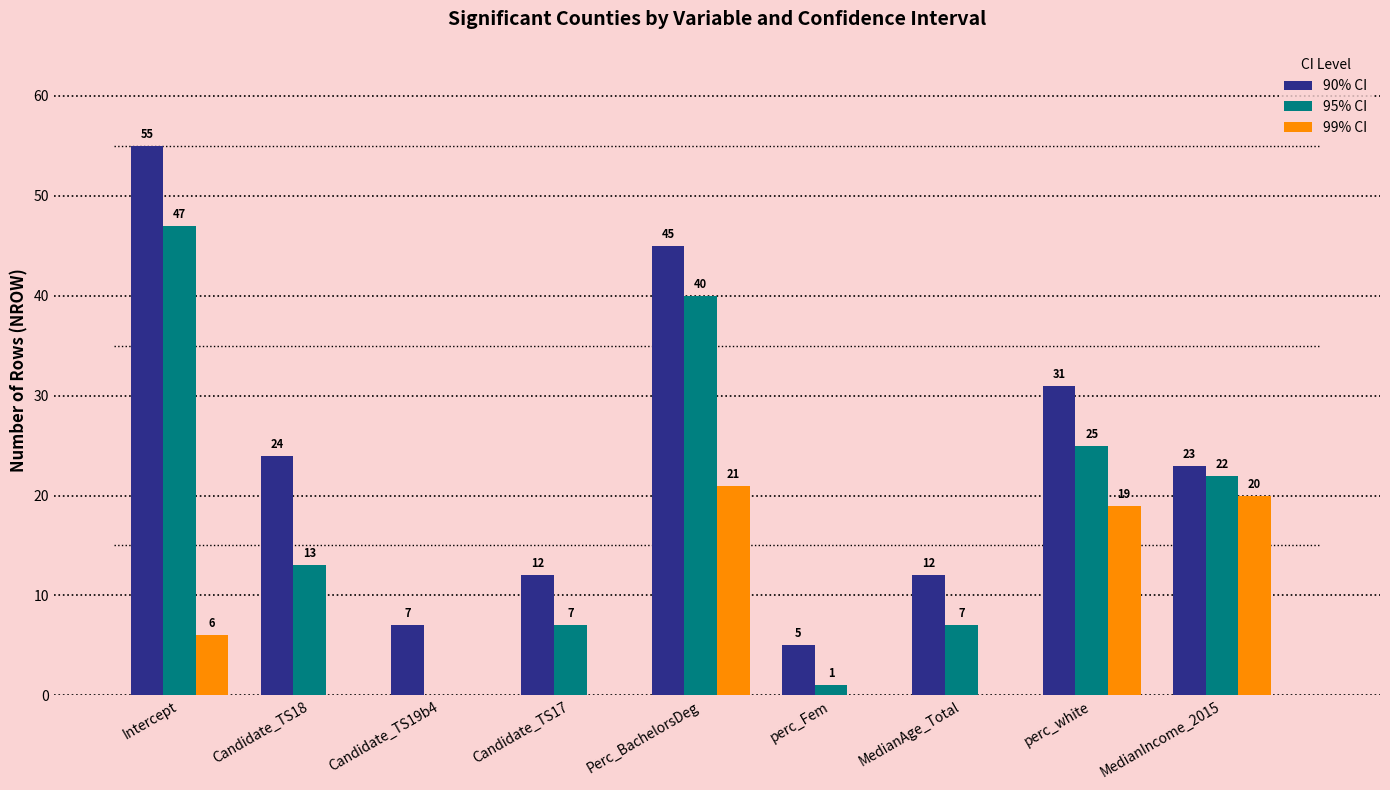

What is the value of the 95% CI bar at the 7th from the left?

7